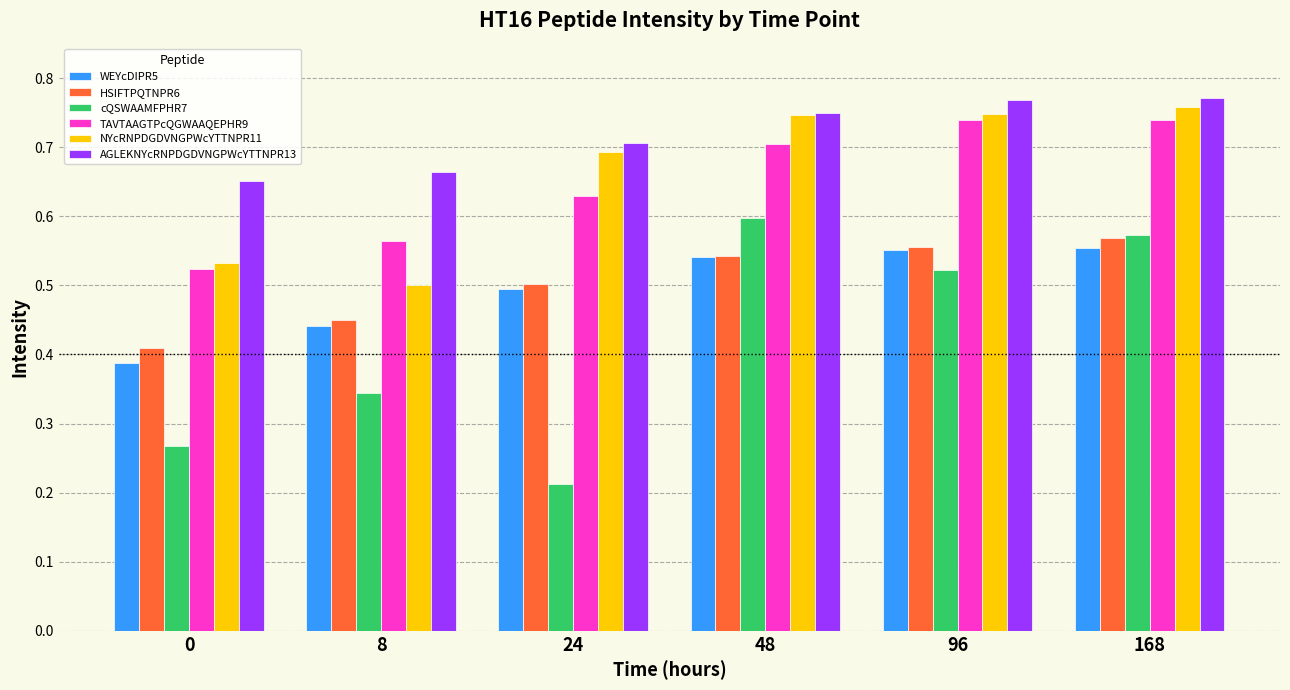

Which series has the widest spread of values?

cQSWAAMFPHR7